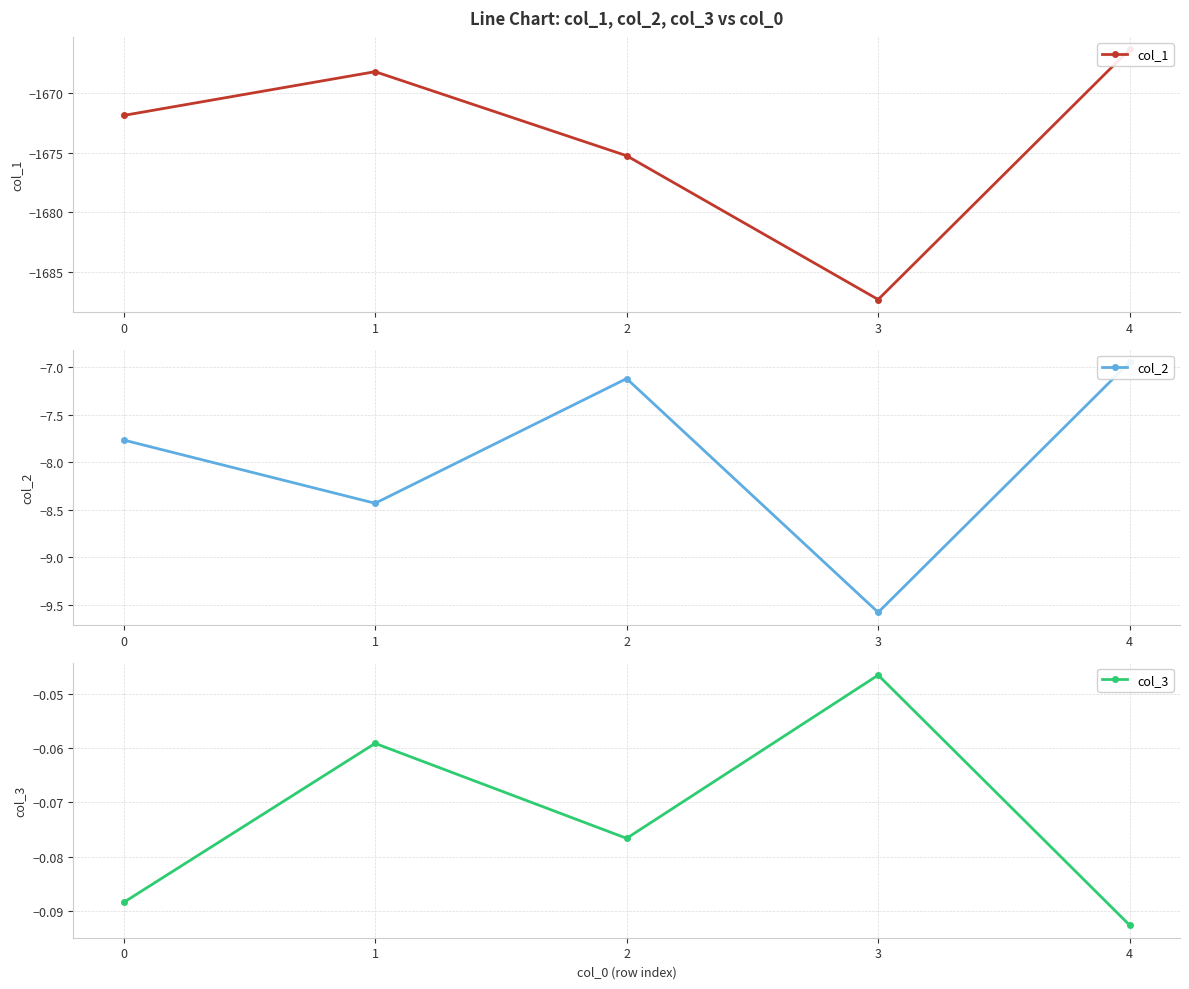

Where does the col_2 series first go above -7?

4